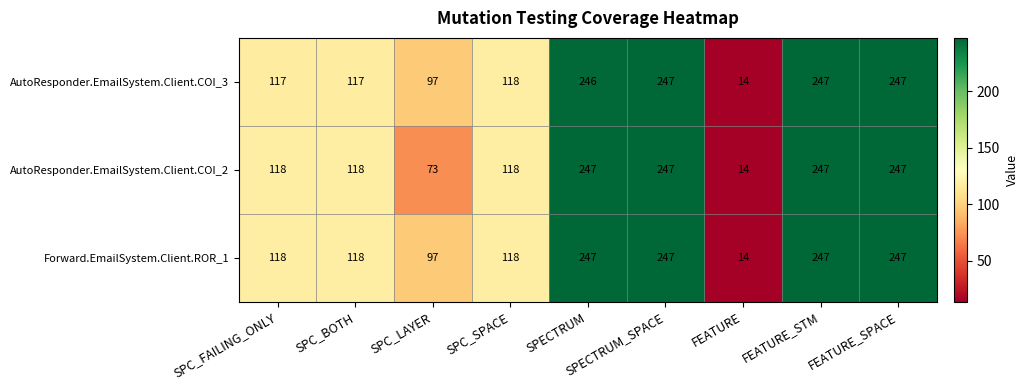

The Forward.EmailSystem.Client.ROR_1 series shows 205 at SPC_BOTH. True or false?

False